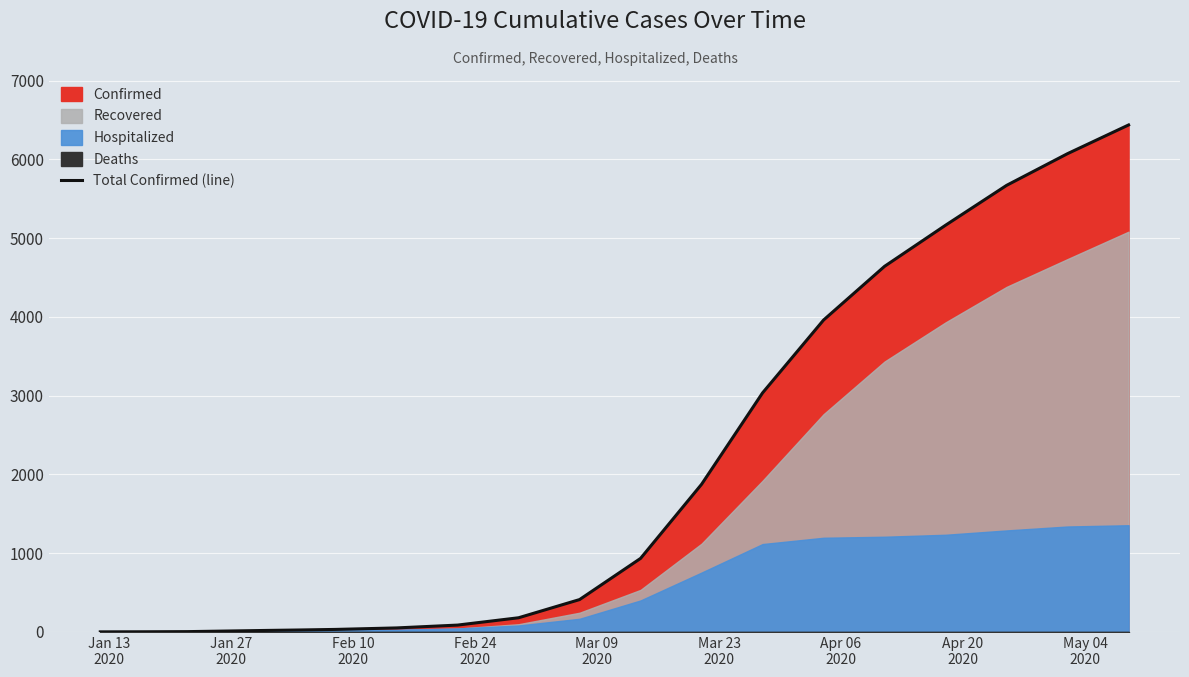

How many values are below 411?

10